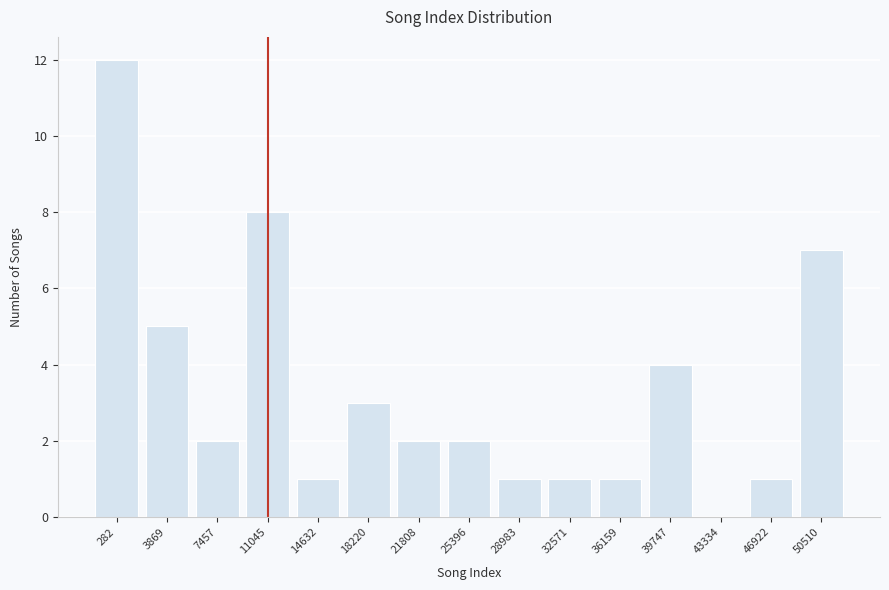

Reading left to right, what are all the values shown in this chart?

282=12	3869=5	7457=2	11045=8	14632=1	18220=3	21808=2	25396=2	28983=1	32571=1	36159=1	39747=4	43334=0	46922=1	50510=7